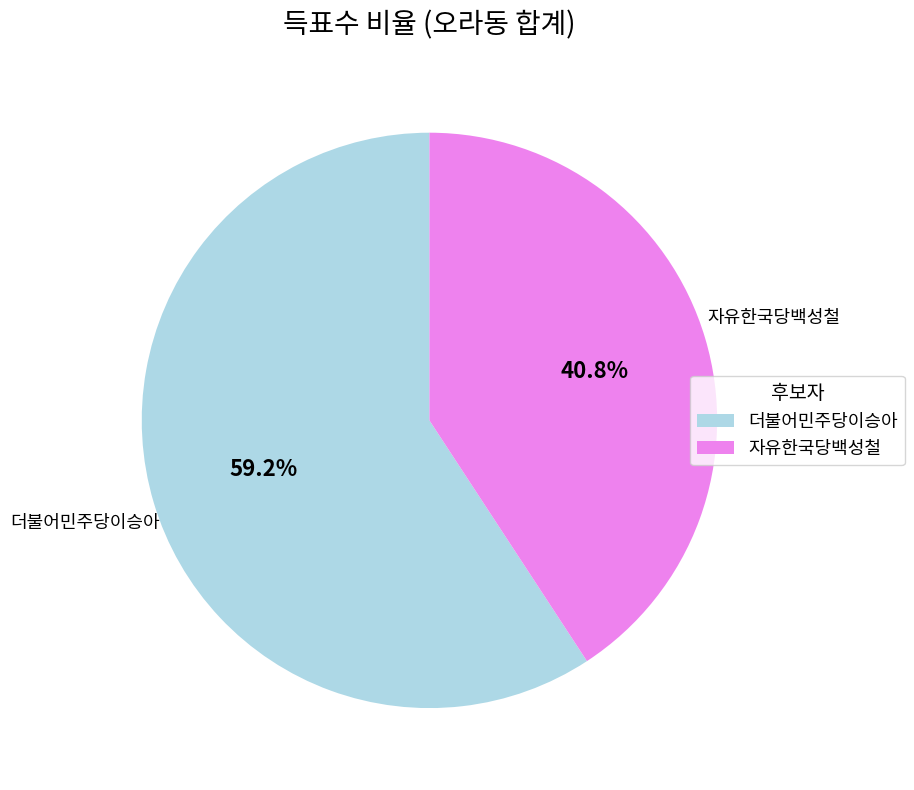

Which slice is the largest?

더불어민주당이승아